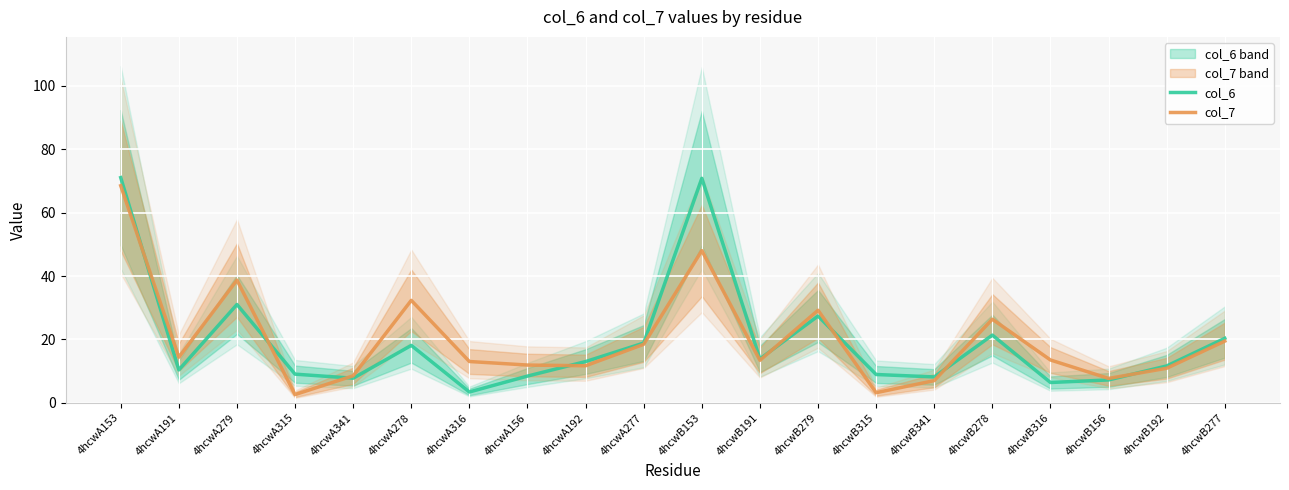

What are all the series names shown in the legend?

col_6, col_7